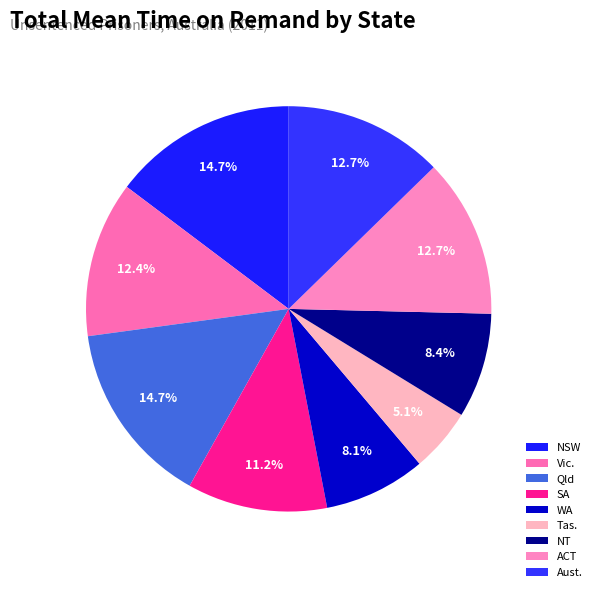

Which slice is the largest?

NSW